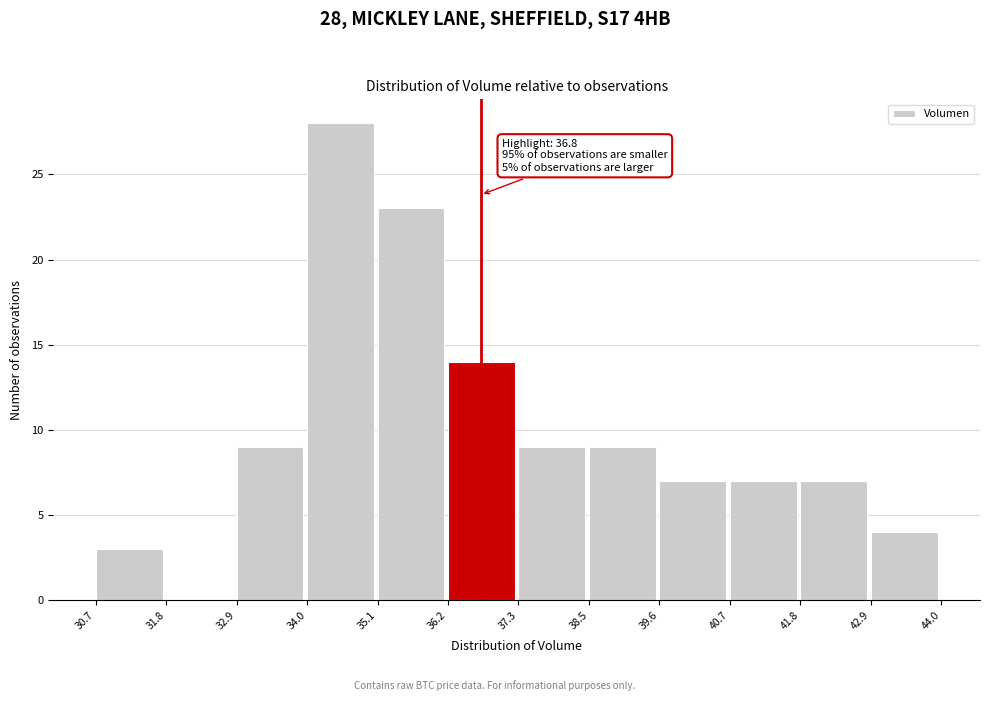

Which range on the x-axis has the tallest bar?

34.0 to 35.1